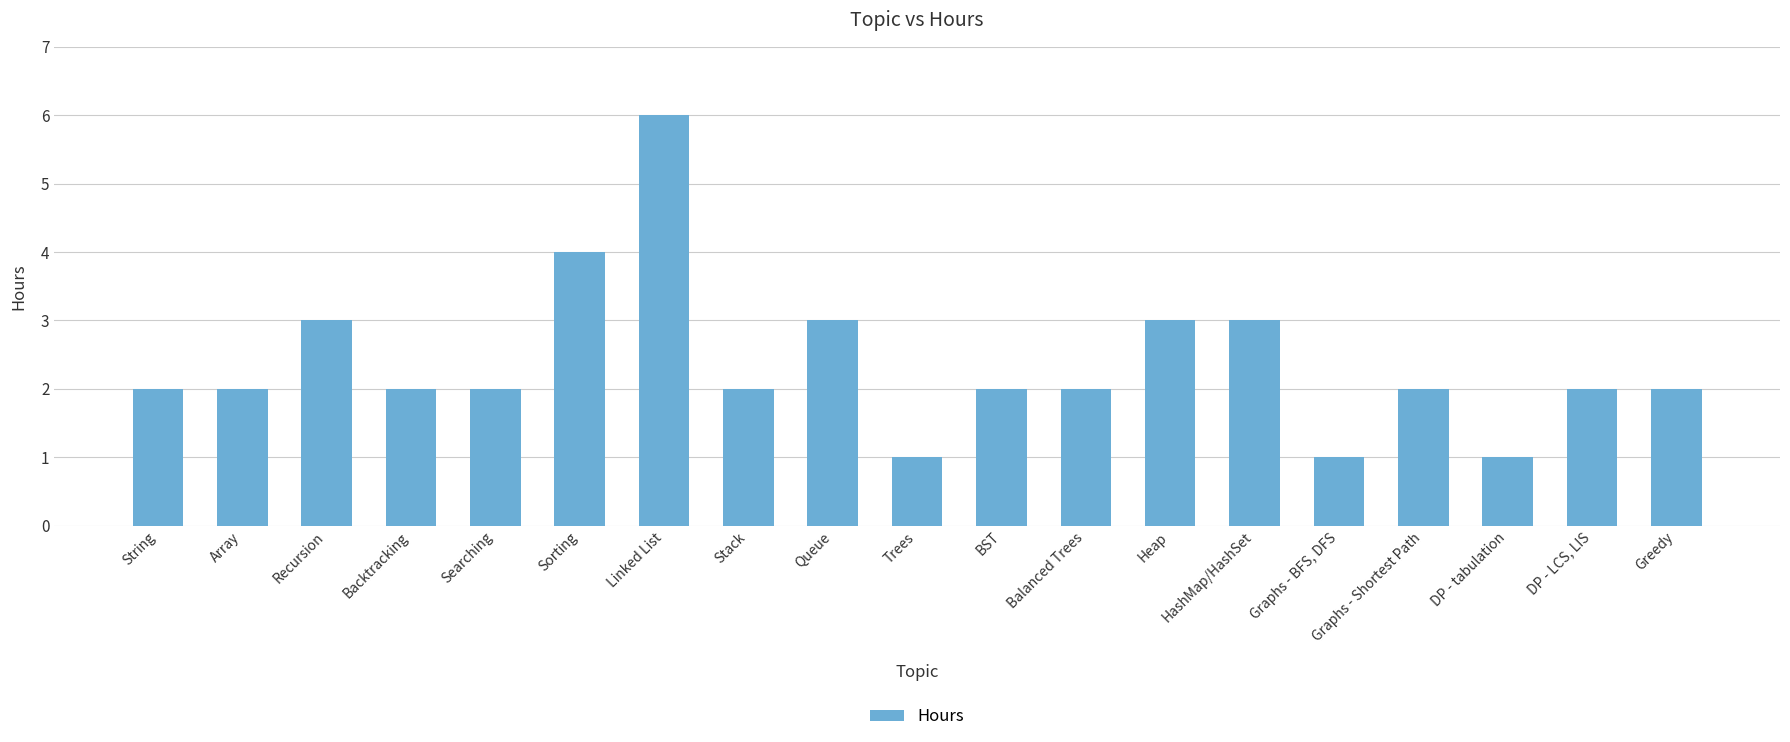

True or false: the data shows 4 at Sorting.

True